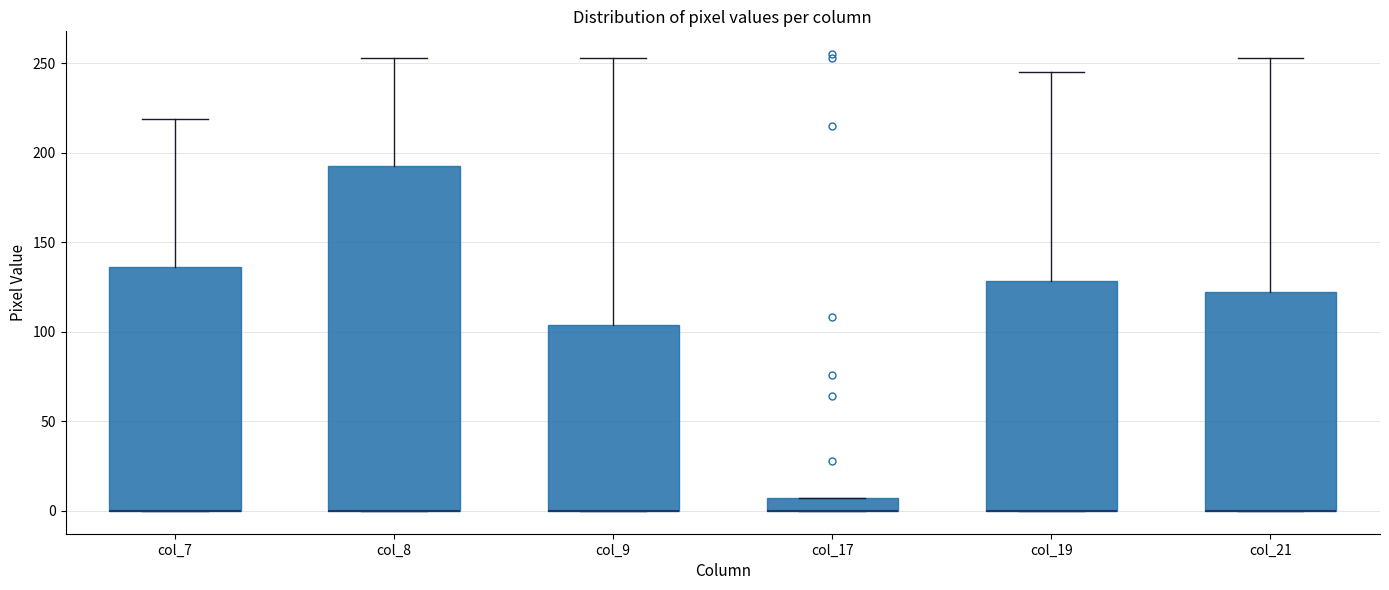

Which box is the tallest, from its lower edge to its upper edge?

col_8